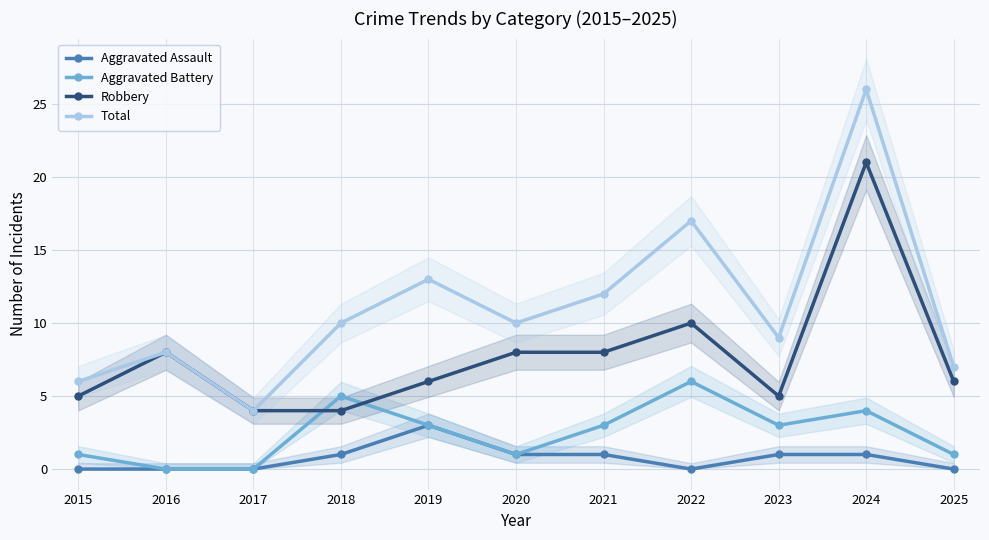

Reading left to right, list all the values displayed in this chart.

Aggravated Assault: 2015=0	2016=0	2017=0	2018=1	2019=3	2020=1	2021=1	2022=0	2023=1	2024=1	2025=0
Aggravated Battery: 2015=1	2016=0	2017=0	2018=5	2019=3	2020=1	2021=3	2022=6	2023=3	2024=4	2025=1
Robbery: 2015=5	2016=8	2017=4	2018=4	2019=6	2020=8	2021=8	2022=10	2023=5	2024=21	2025=6
Total: 2015=6	2016=8	2017=4	2018=10	2019=13	2020=10	2021=12	2022=17	2023=9	2024=26	2025=7